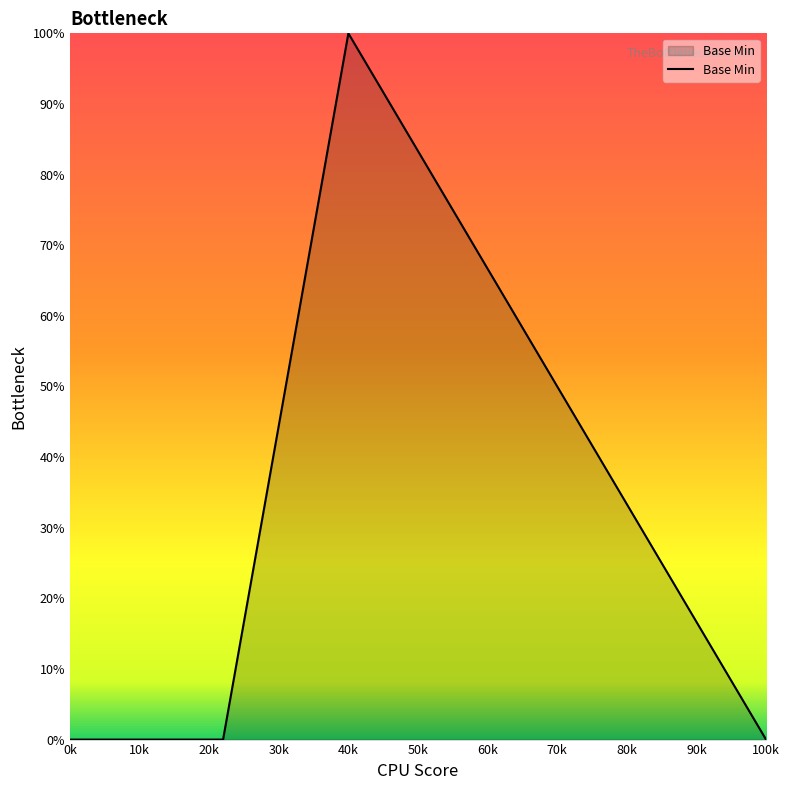

Count the number of categories in the chart.

5